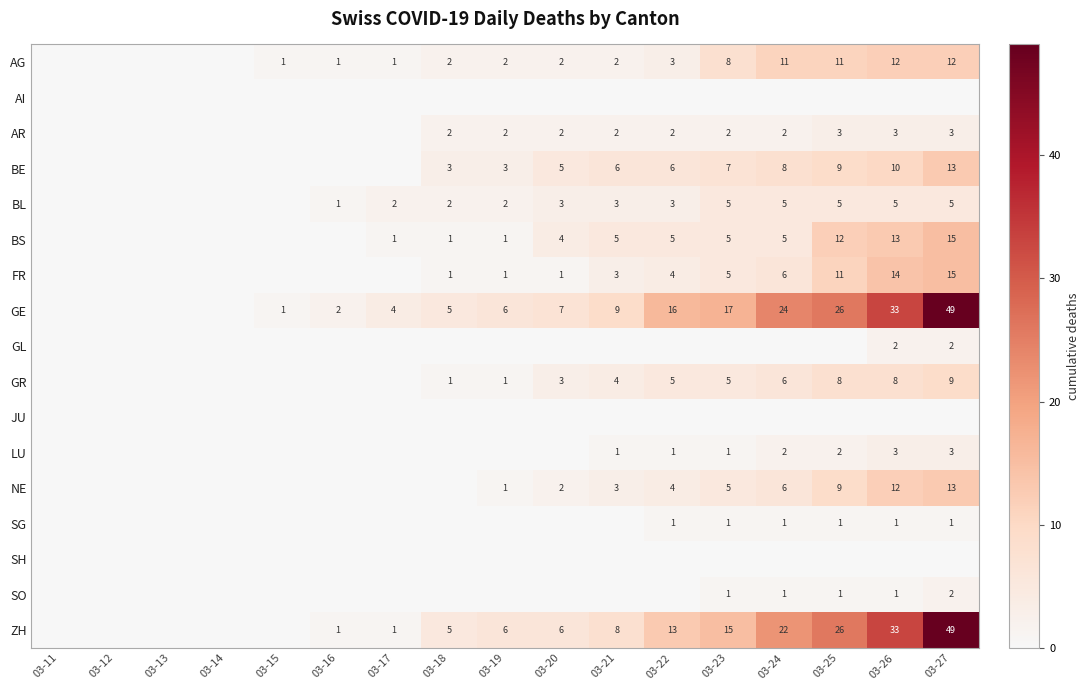

Which has a higher value, 03-23 or 03-13?

03-23